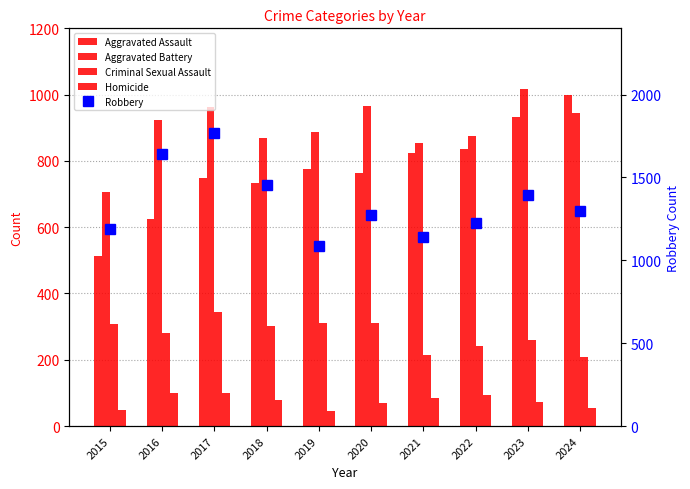

True or false: Aggravated Battery has a value of 887 at 2019.

True